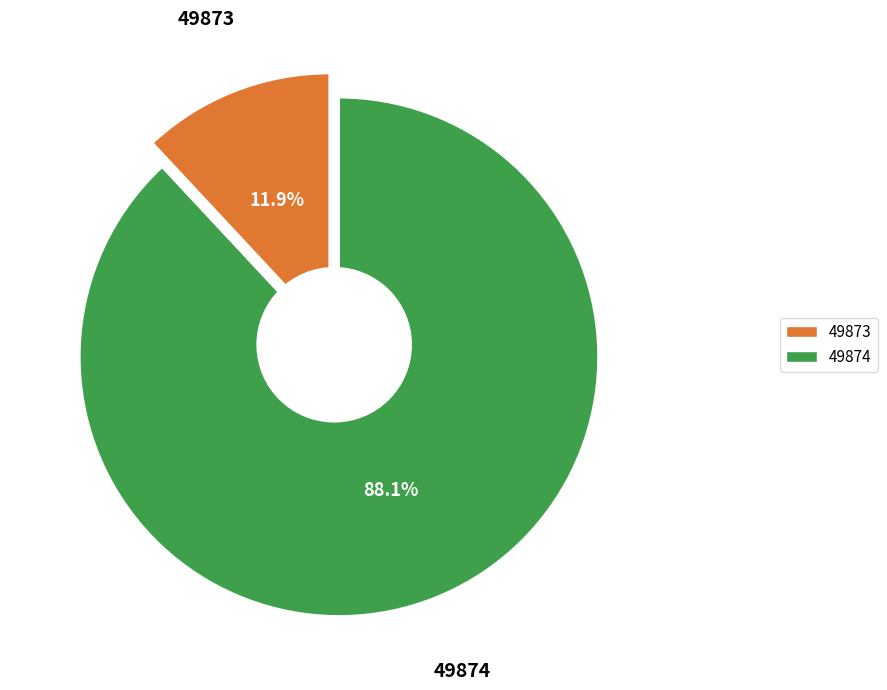

The 49874 slice represents 99% of the pie. True or false?

False